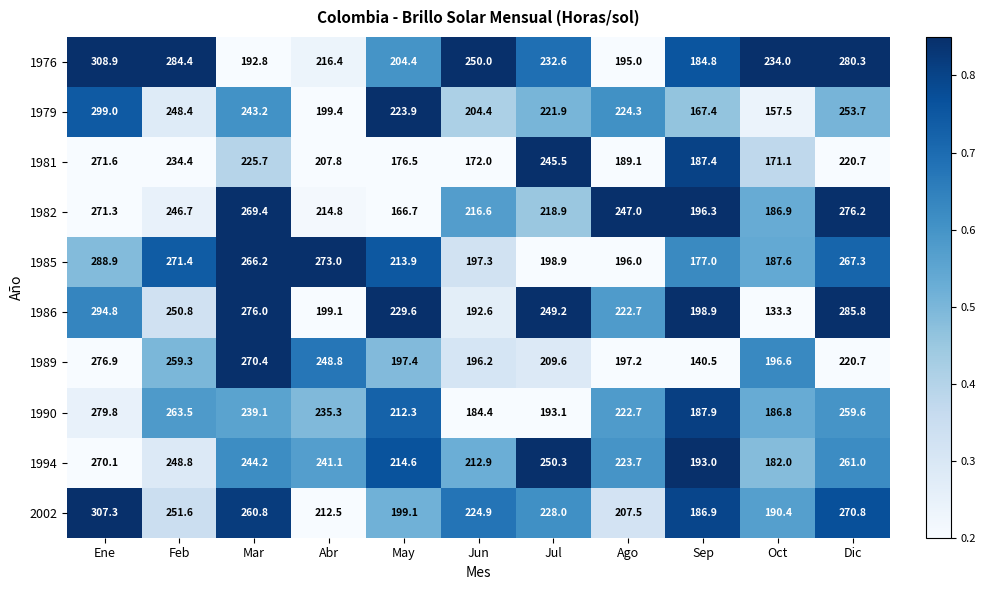

Between Sep and Oct, which series saw the biggest shift?

1986